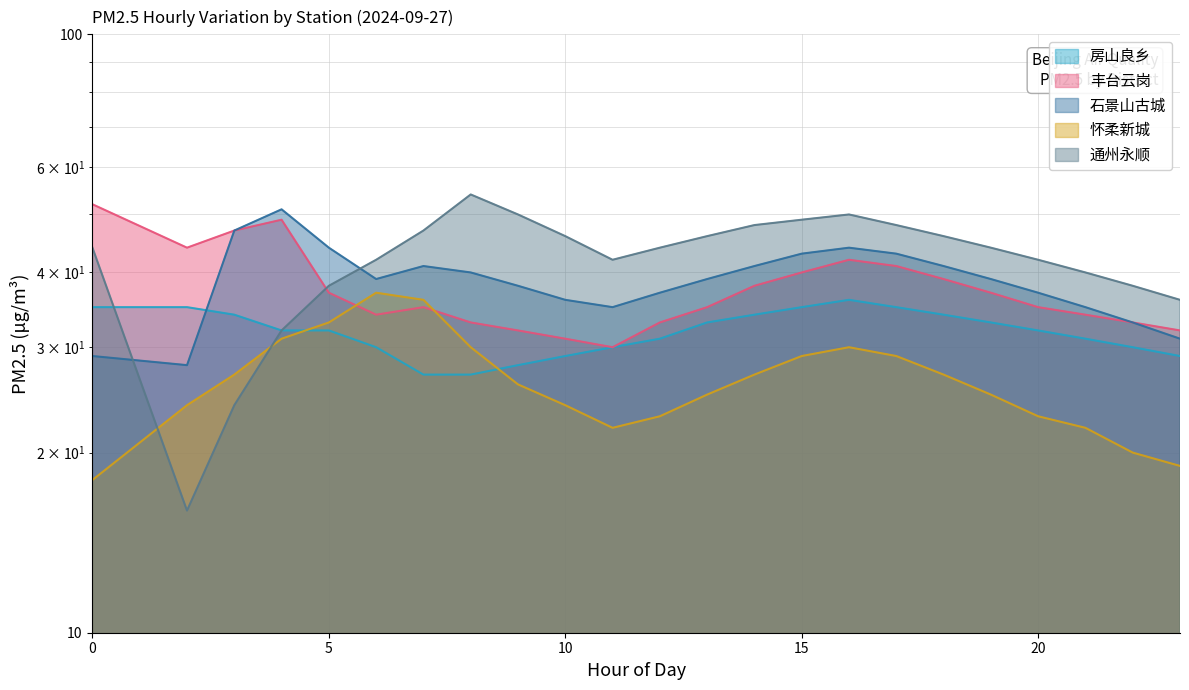

How many lines are shown in the chart?

5